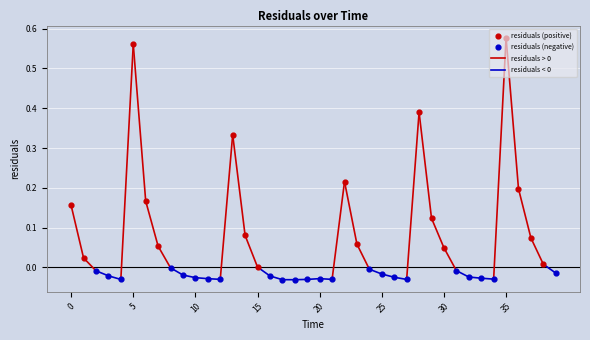

Which has a higher value, 27.0 or 32.0?

32.0